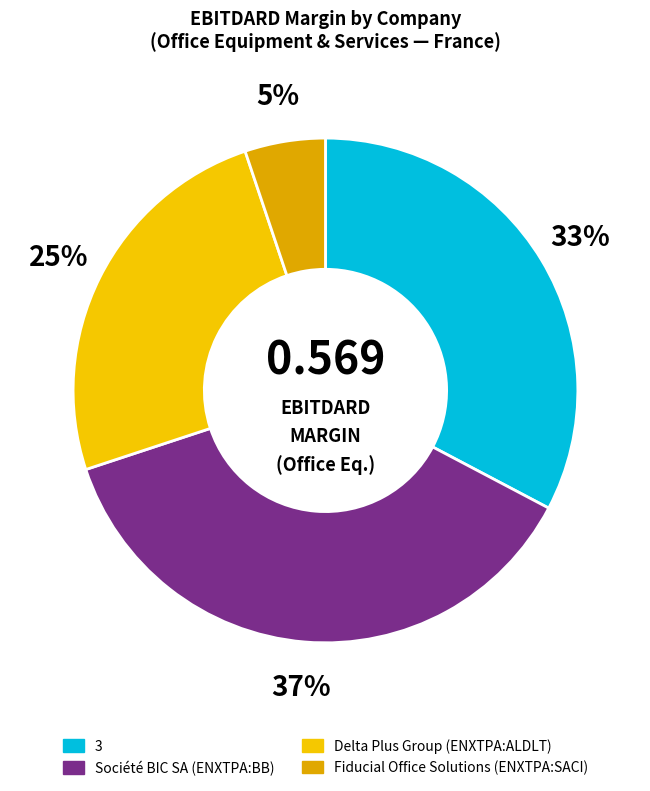

Is there a majority slice in this chart?

No